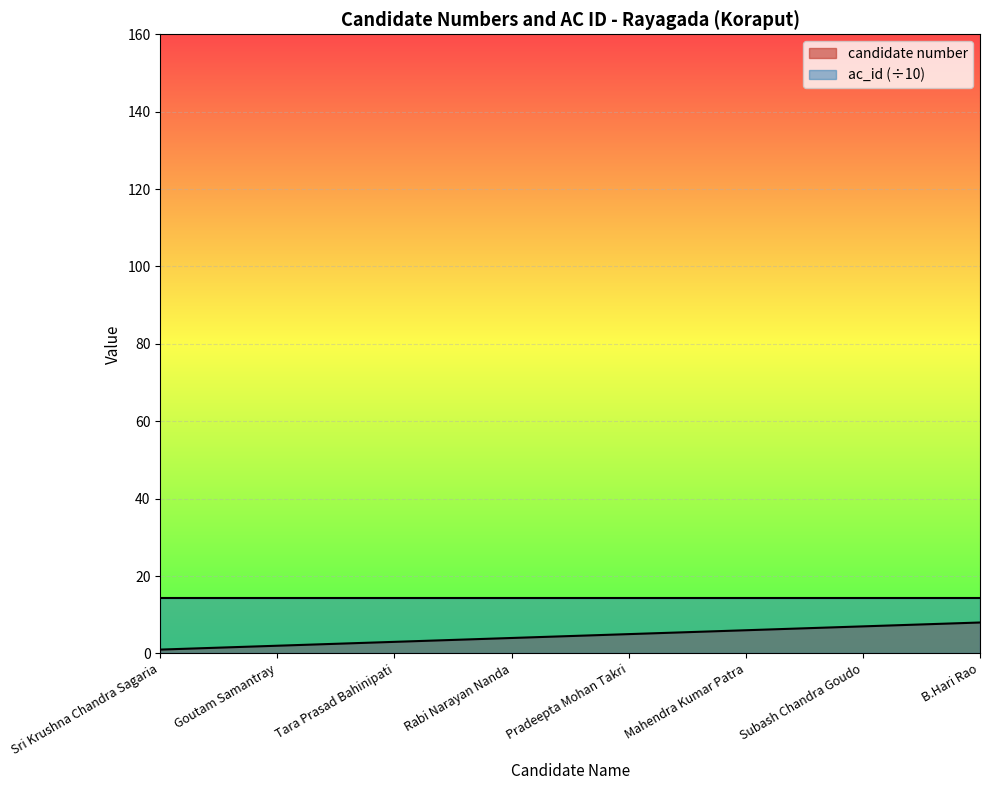

What value does the data have at Mahendra Kumar Patra?

6